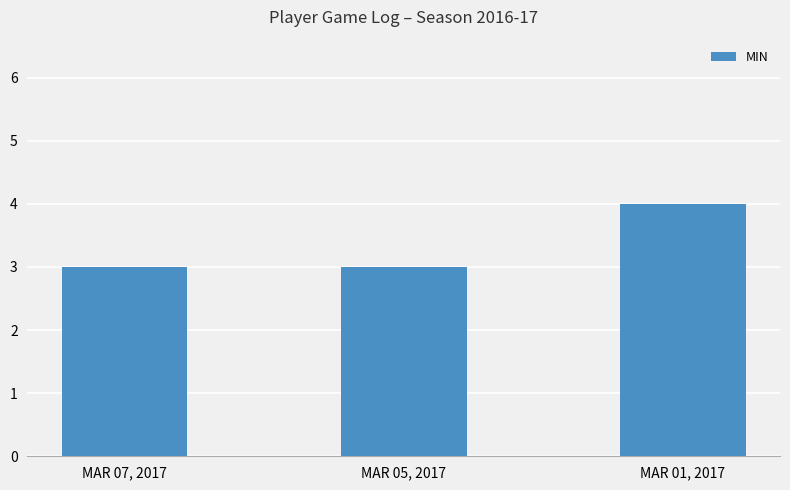

What is the change in value from MAR 07, 2017 to MAR 01, 2017?

+1